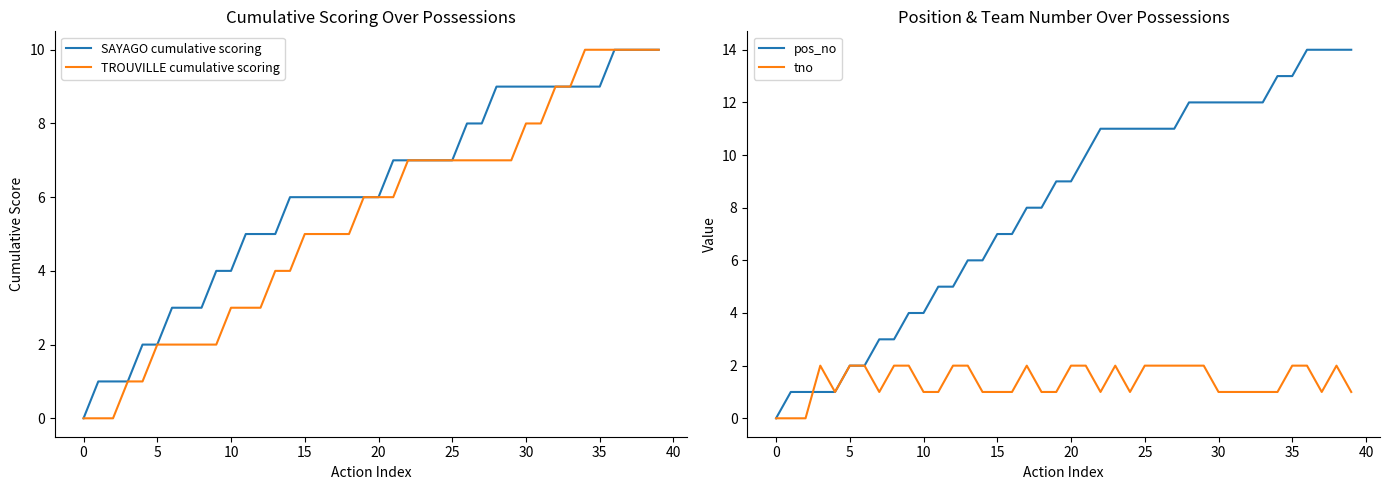

Which series has the widest spread of values?

pos_no